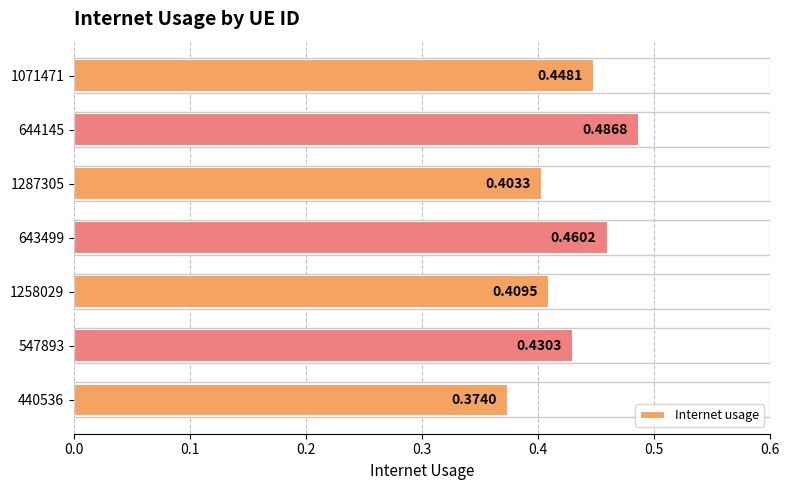

Rank the categories by value from highest to lowest.

644145, 643499, 1071471, 547893, 1258029, 1287305, 440536